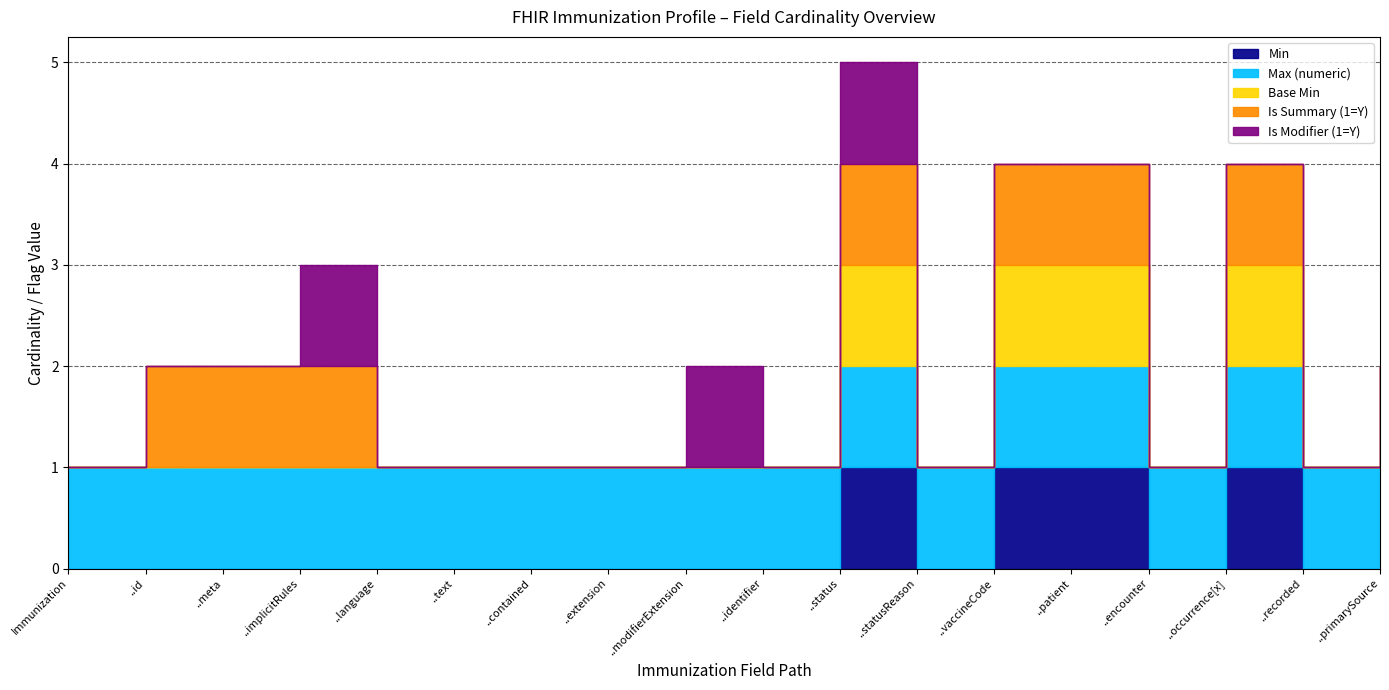

What is the value of the Min point at the 11th from the left?

1